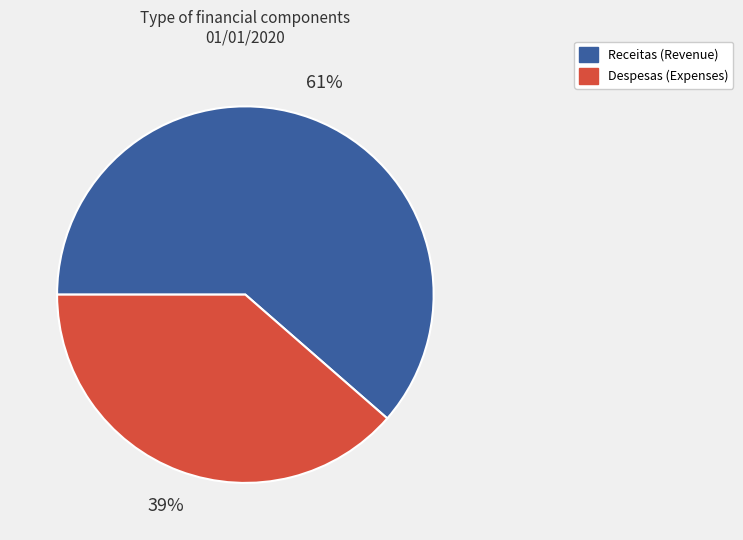

Does any single category account for the majority?

Yes